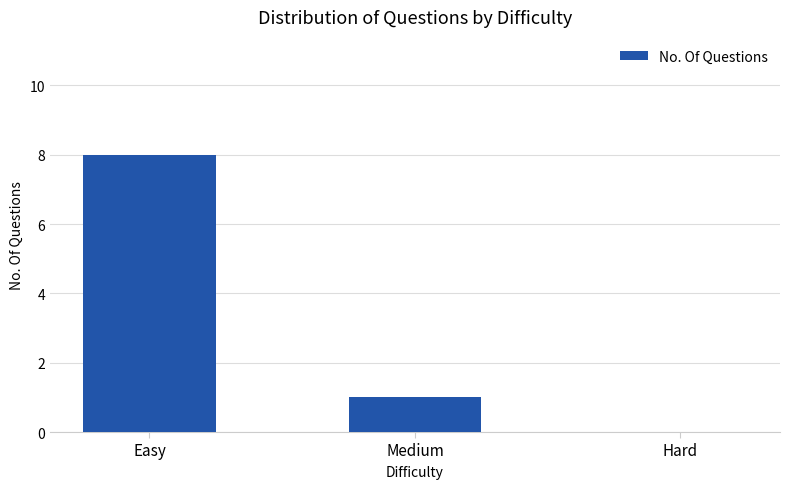

Between Hard and Easy, which is larger?

Easy